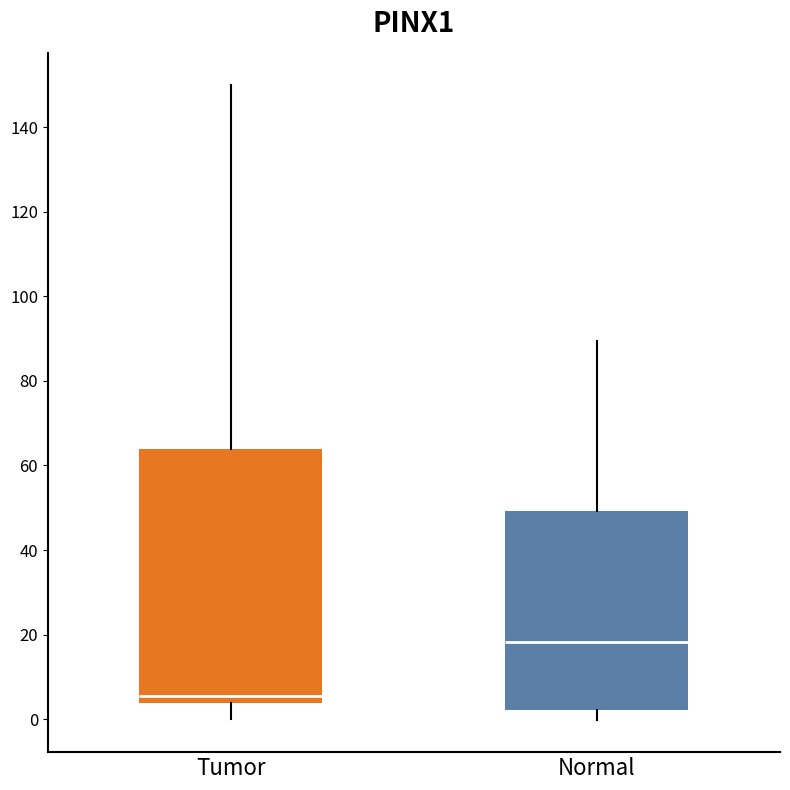

Where is the lower edge of the box for Normal on the y-axis? The values are not printed on the chart, so give them approximately, as read against the axis.

2